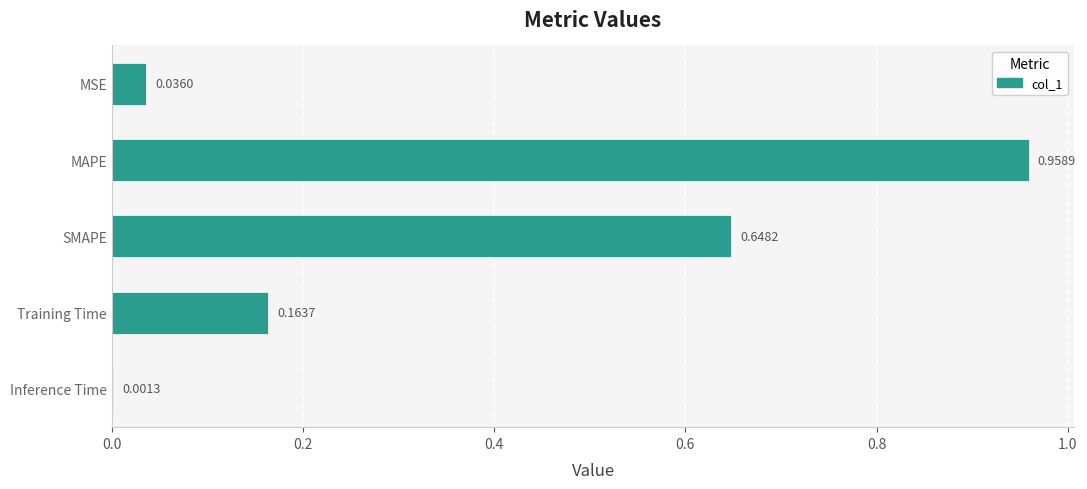

Which category has the highest value across all series?

MAPE